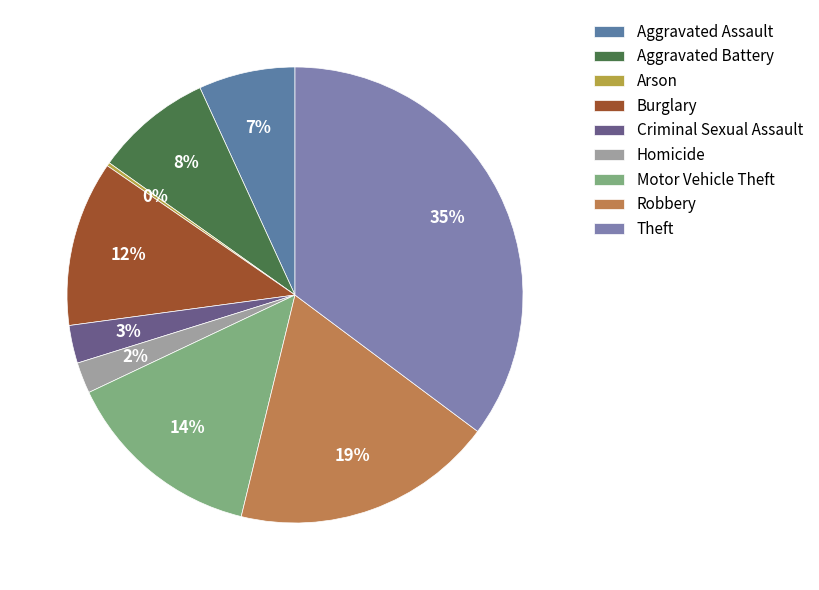

Is Criminal Sexual Assault the majority of the pie?

No